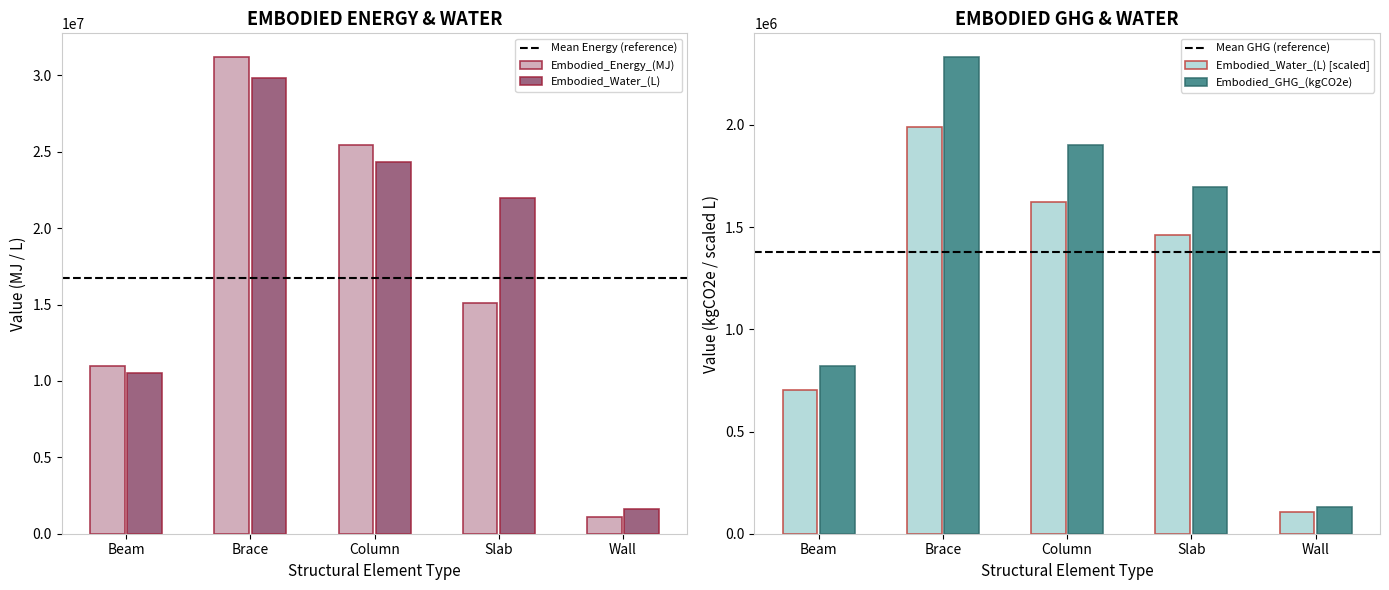

What is the minimum value for Embodied_Energy_(MJ)?

1104000.2